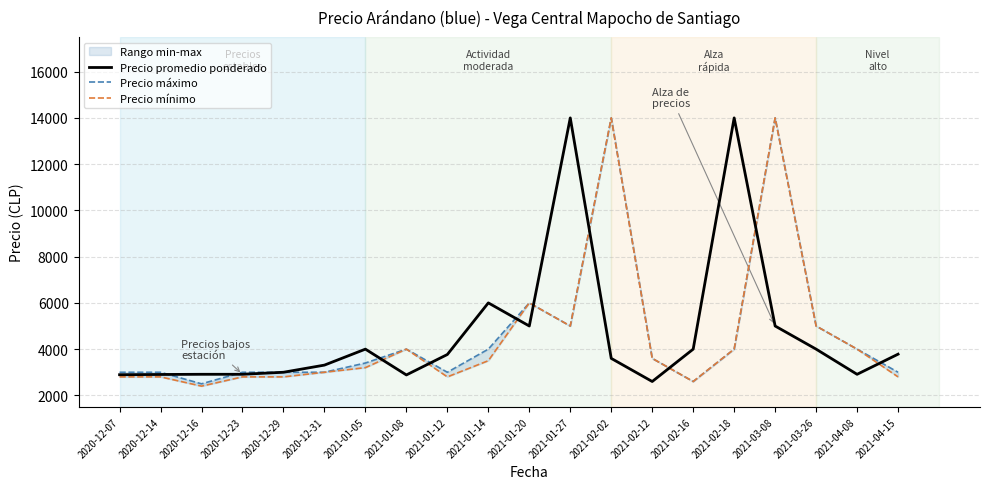

What is the value of the Precio promedio ponderado point at the 9th from the left?

3768